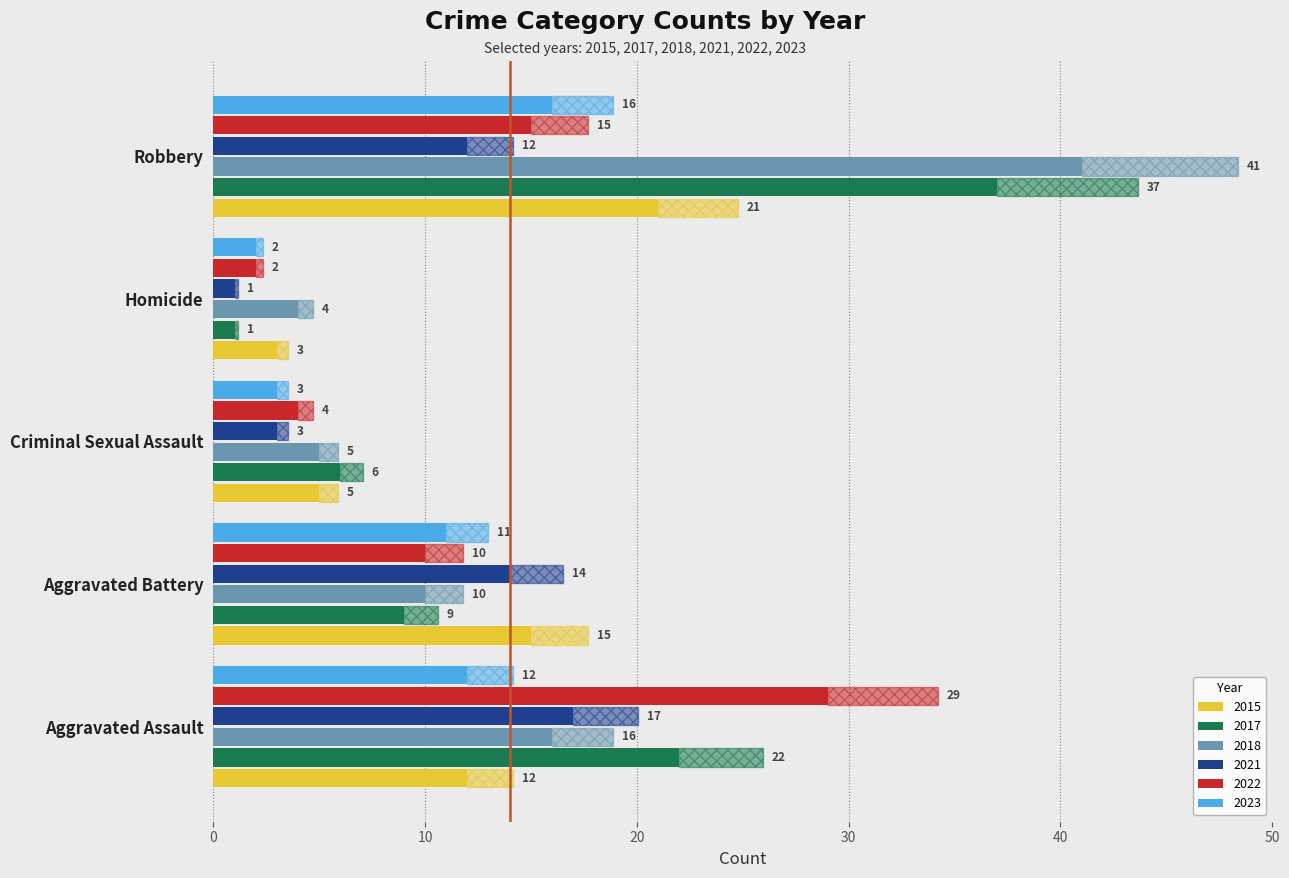

The value of 2017 at Homicide is 1. True or false?

True